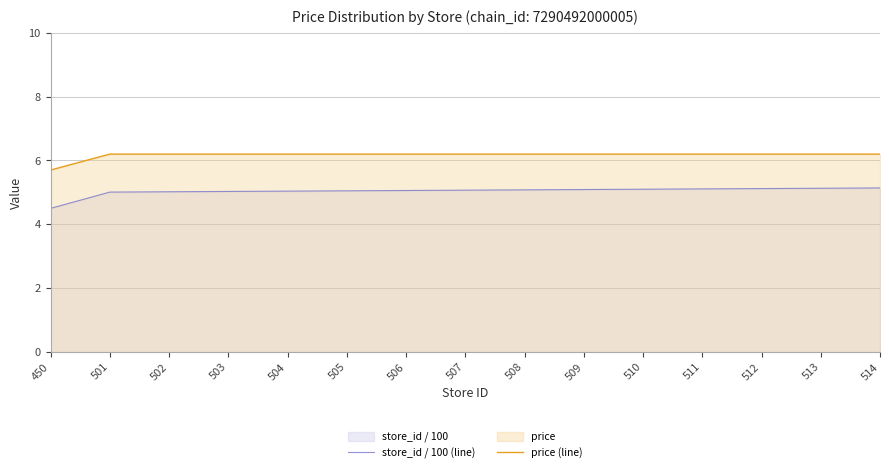

Reading right to left, list all the values displayed in this chart.

store_id / 100 (line): 514=5.1	513=5.1	512=5.1	511=5.1	510=5.1	509=5.1	508=5.1	507=5.1	506=5.1	505=5.0	504=5.0	503=5.0	502=5.0	501=5.0	450=4.5
price (line): 514=6.2	513=6.2	512=6.2	511=6.2	510=6.2	509=6.2	508=6.2	507=6.2	506=6.2	505=6.2	504=6.2	503=6.2	502=6.2	501=6.2	450=5.7